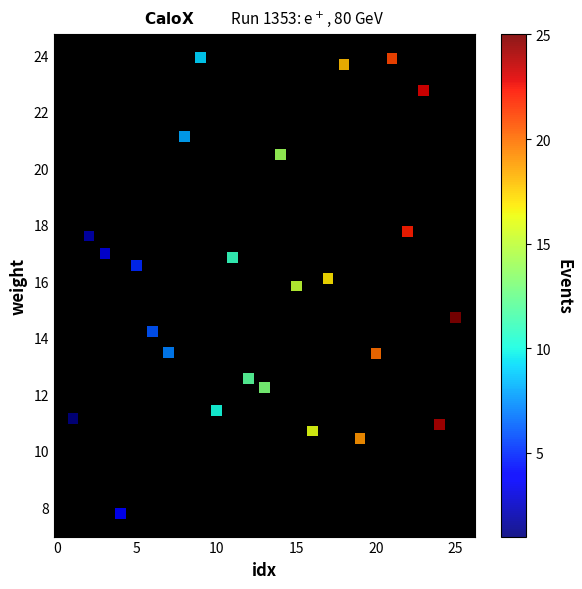

What Y value in the scatter plot is closest to 15?

14.7